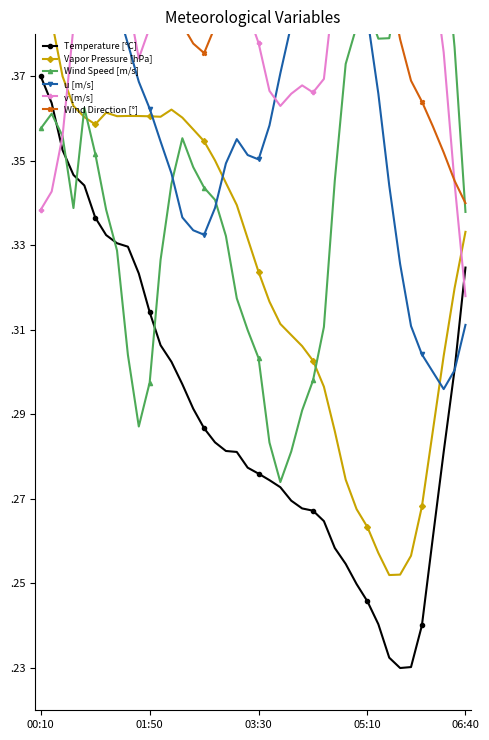

What is the lowest value of the Vapor Pressure [hPa] series?

0.3